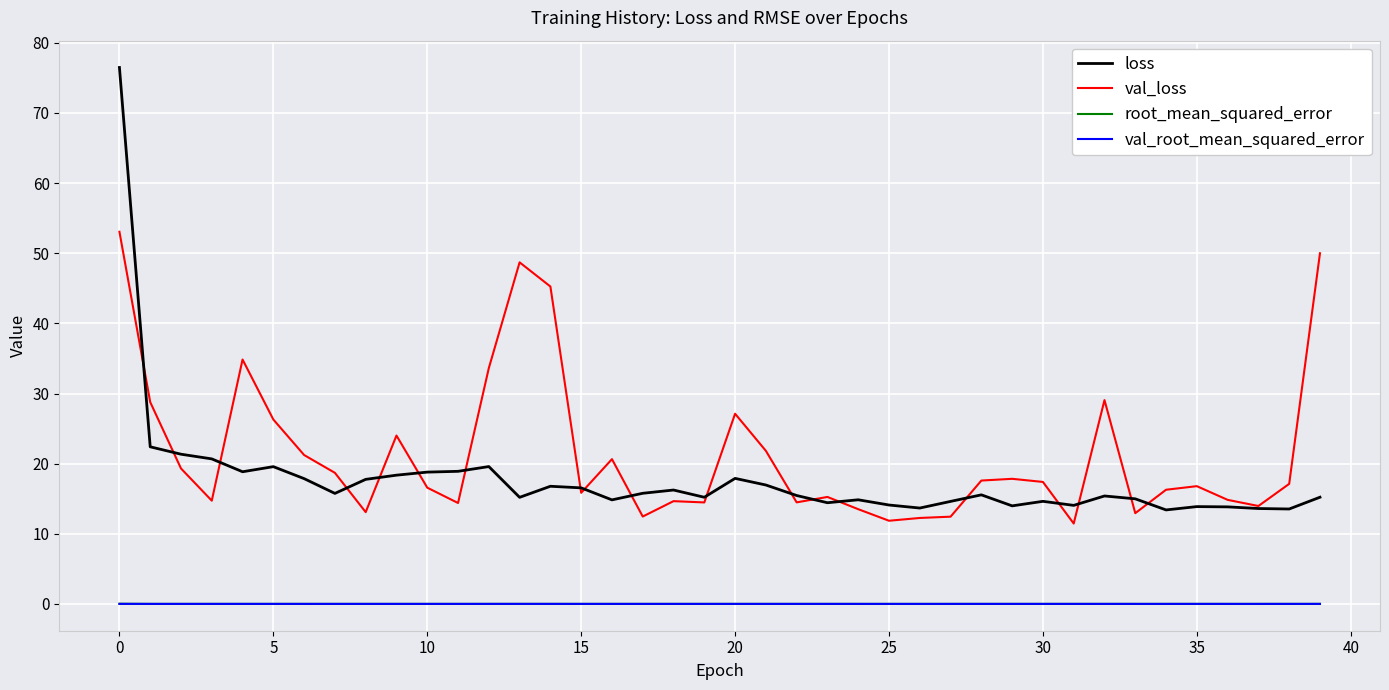

How many lines are shown in the chart?

4